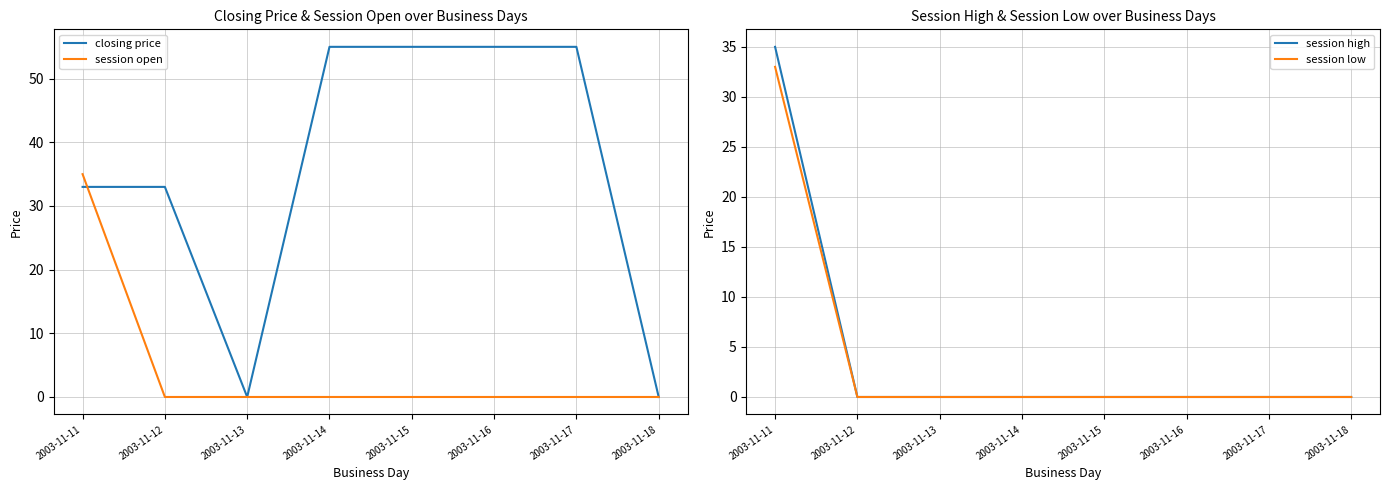

How many closing price values are between 33 and 55?

6